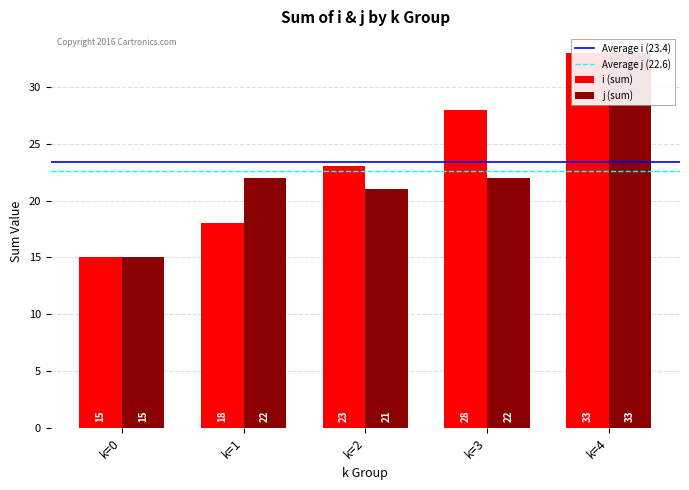

How many data points in i are above 9?

5